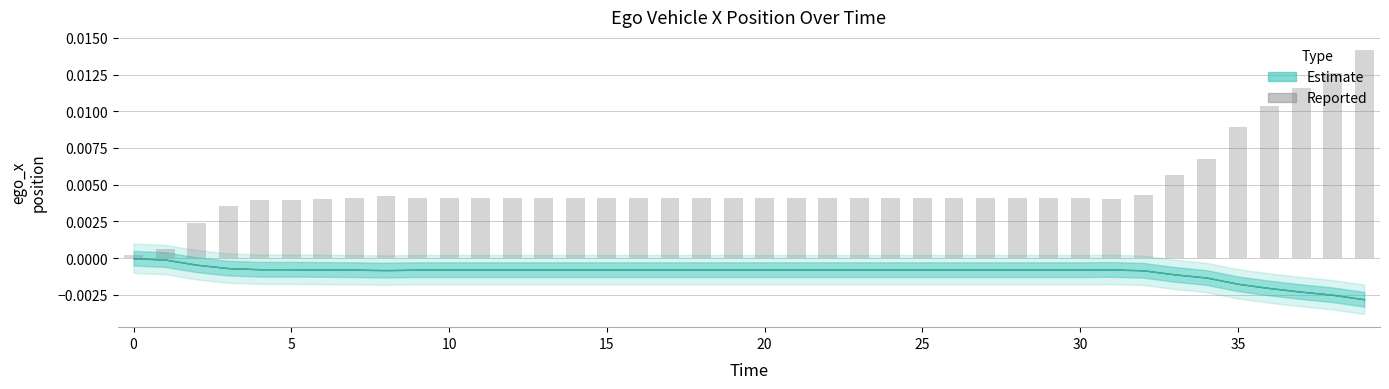

What is the sum of all values?

0.2